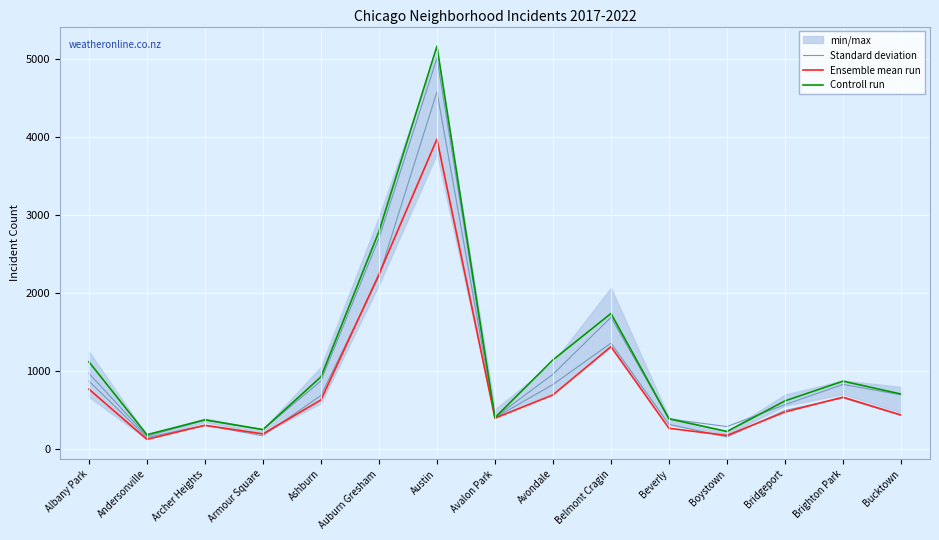

At which category is the sum across all series the highest?

Austin